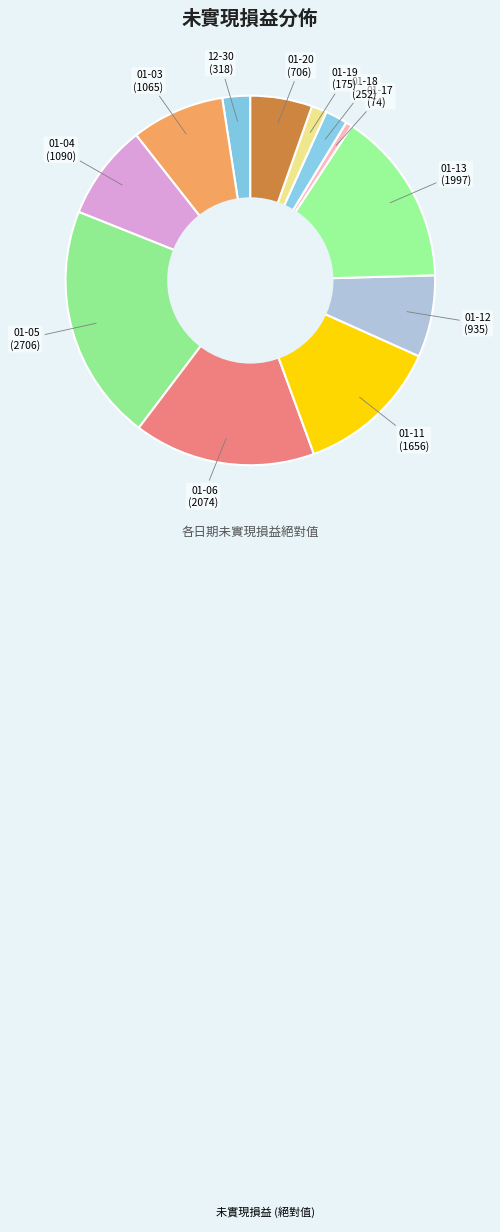

How many slices are in this pie chart?

12